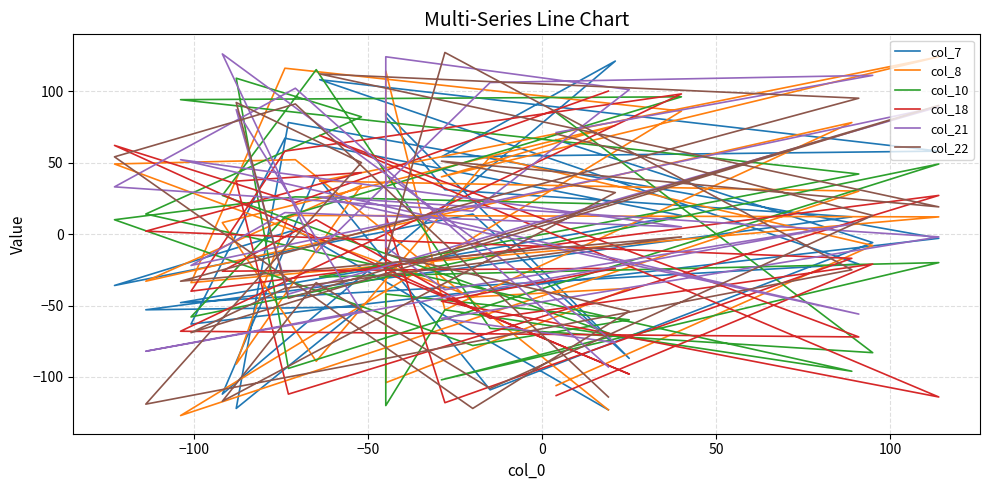

What is the sum of all col_10 values?

-191